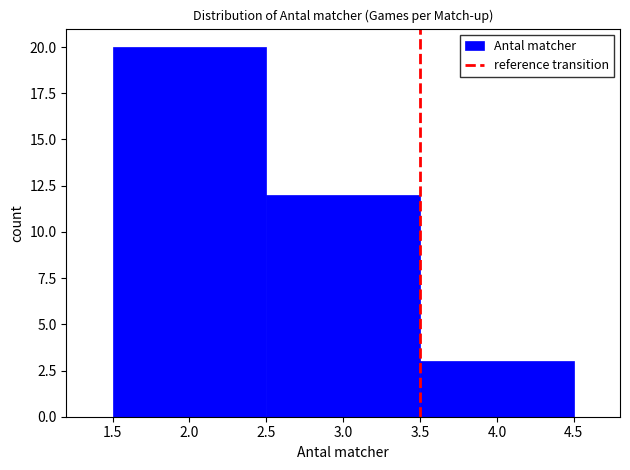

Over which range of the x-axis is the bar tallest?

1.5 to 2.5